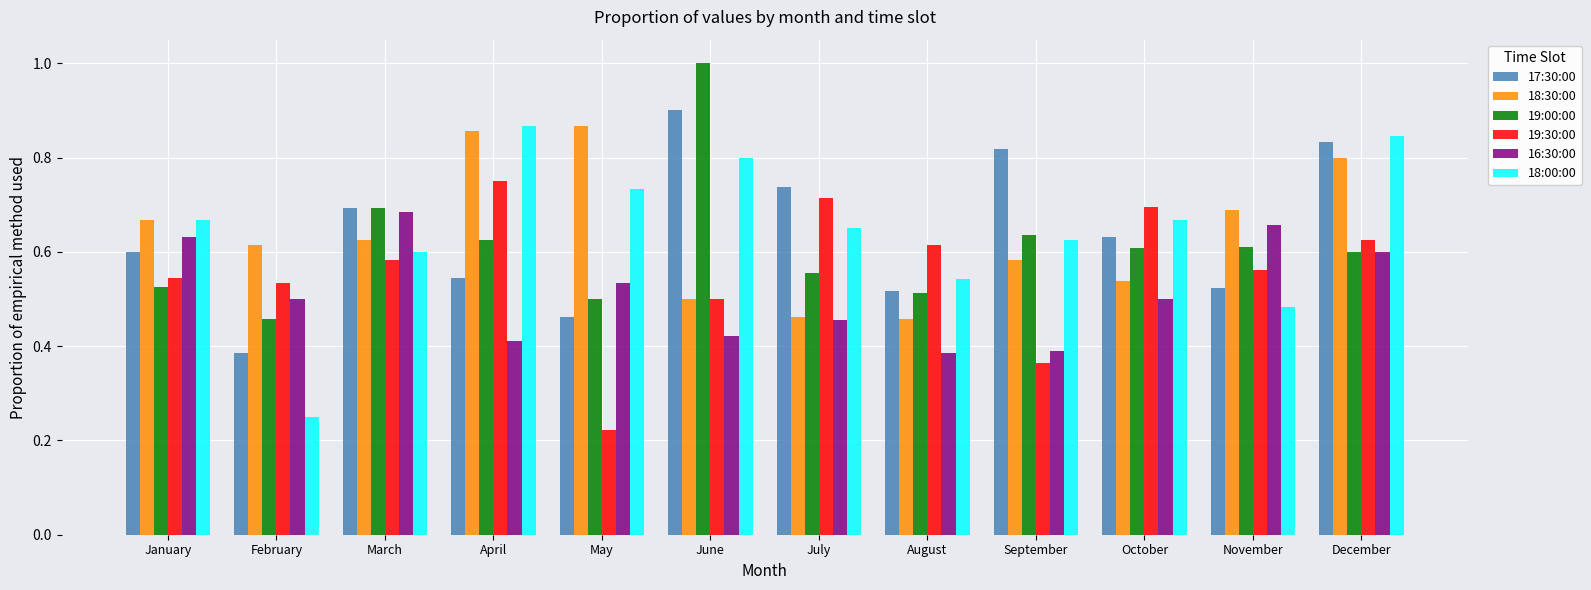

What is the maximum value shown in the chart?

1.0